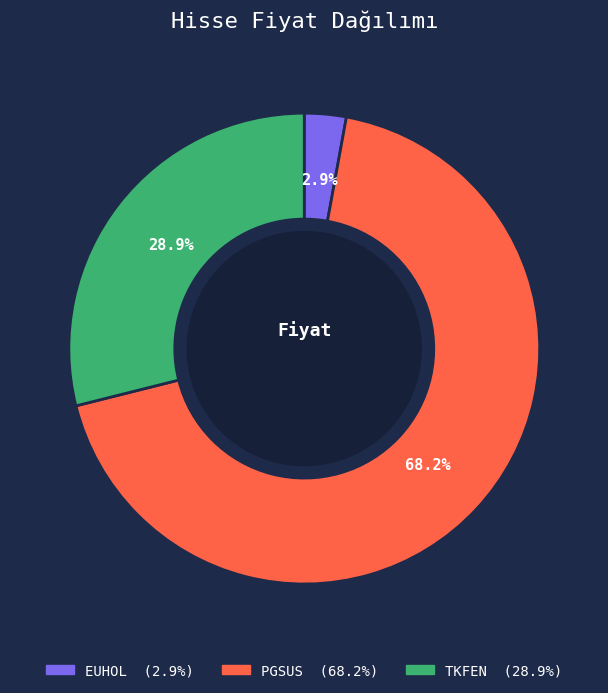

Is there any slice that represents more than half of the pie?

Yes